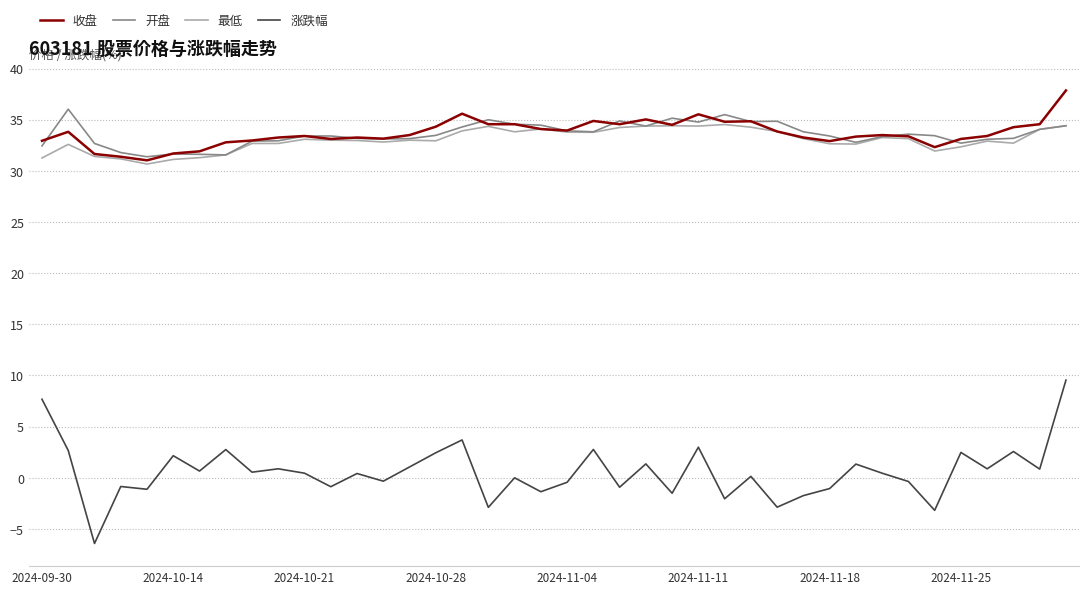

What is the lowest value of the 收盘 series?

31.0